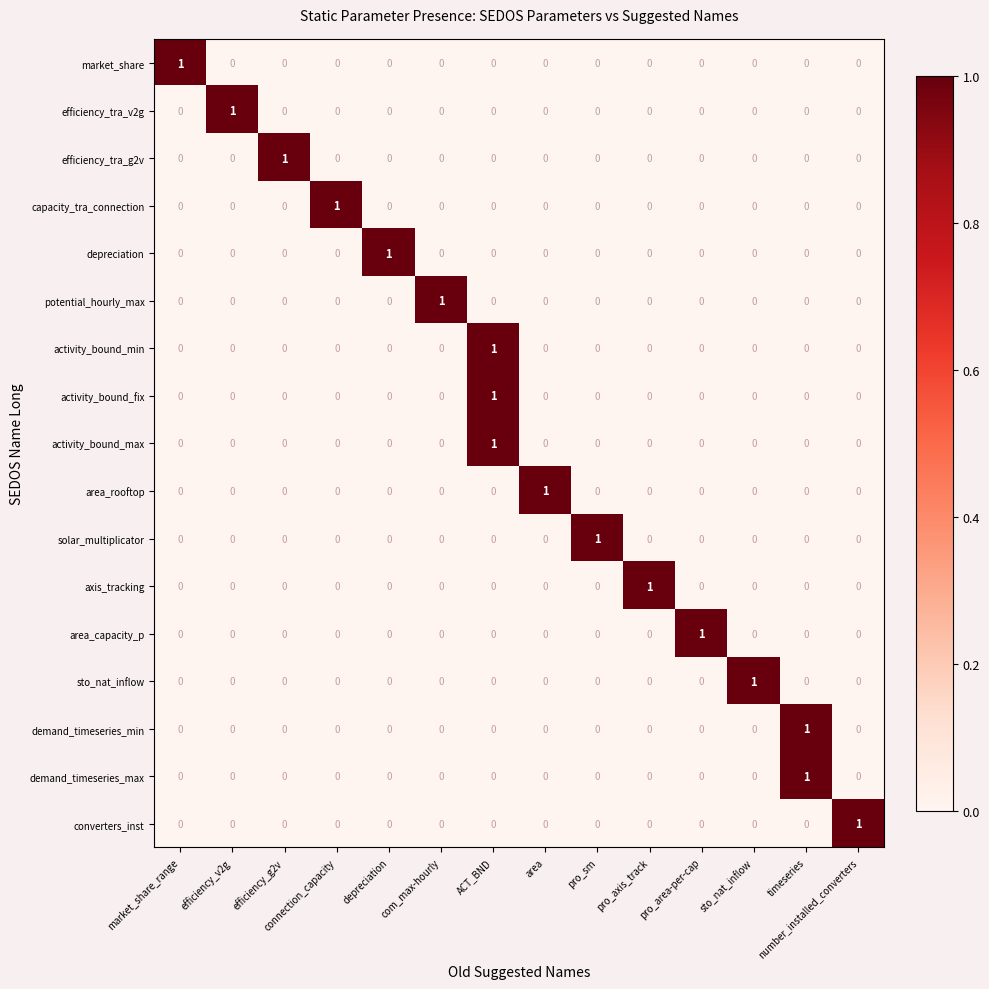

How many activity_bound_min values are between 0 and 1?

14